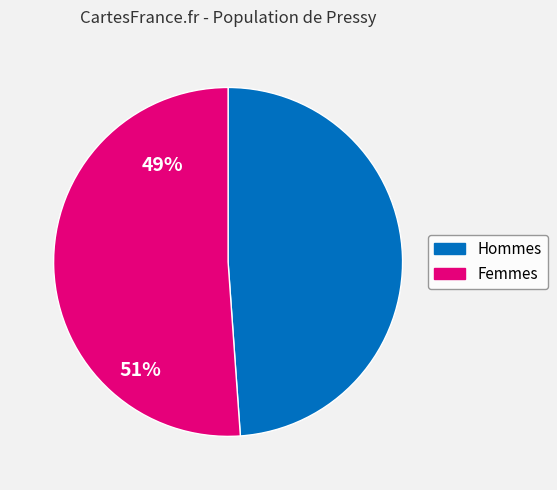

Is there any slice that represents more than half of the pie?

Yes